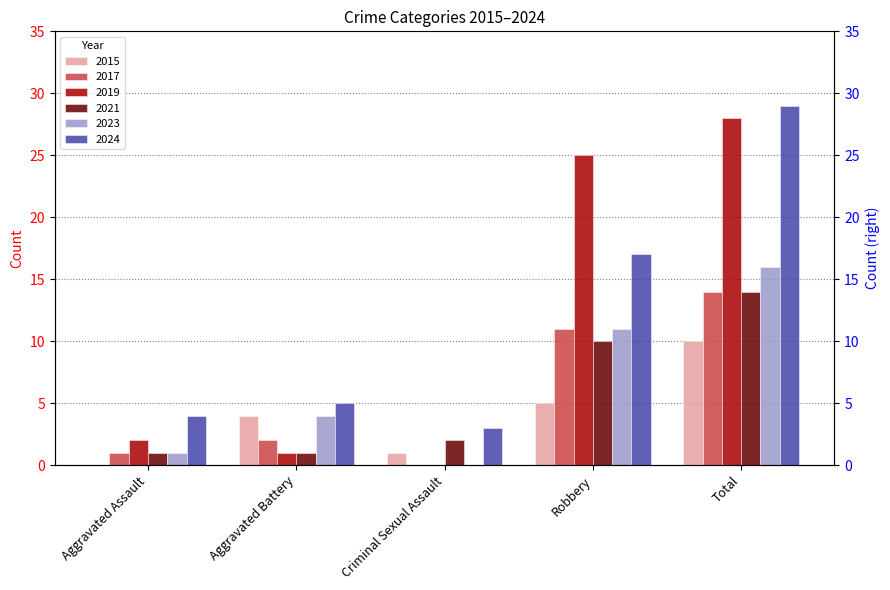

List the labels in order of 2024 value, largest first.

Total, Robbery, Aggravated Battery, Aggravated Assault, Criminal Sexual Assault